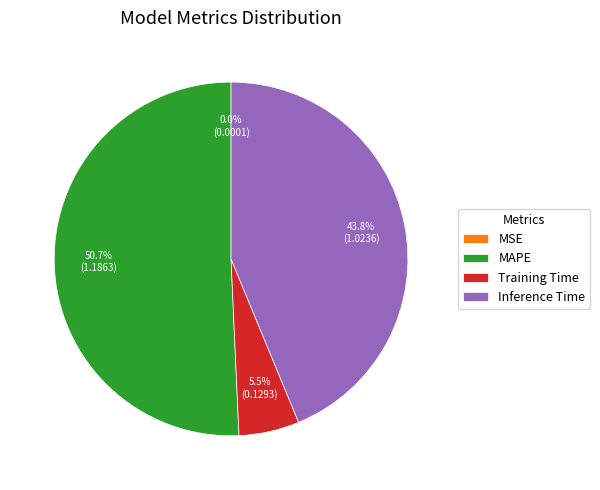

What is the total percentage of Inference Time and MAPE?

94.5%